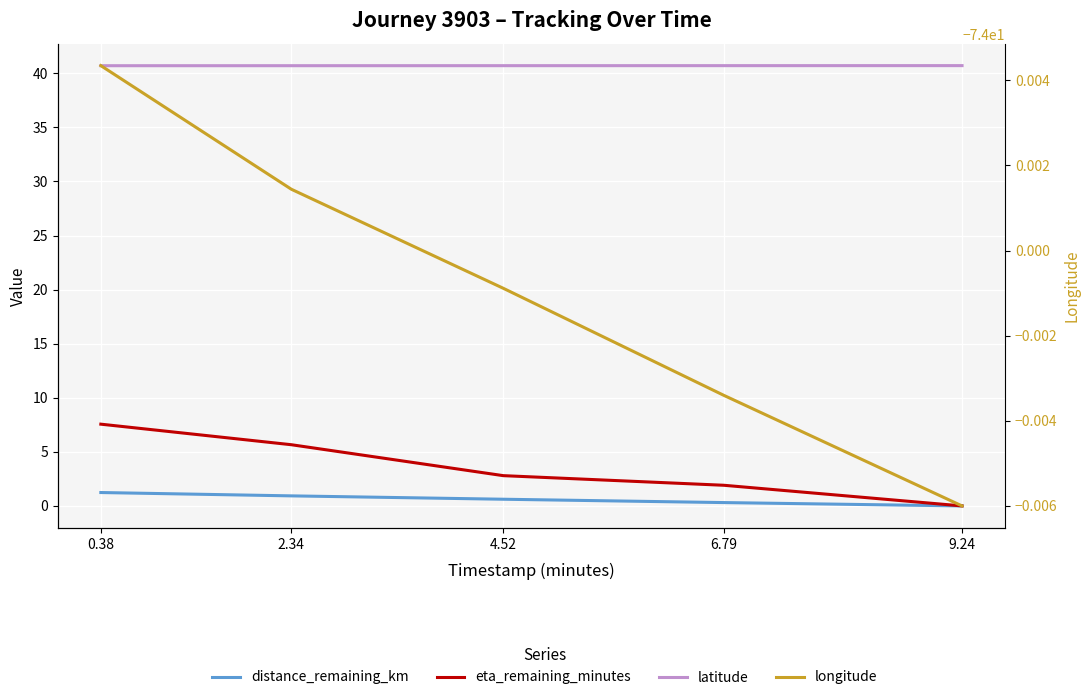

What is the total value across all series at 9.24?

-33.3